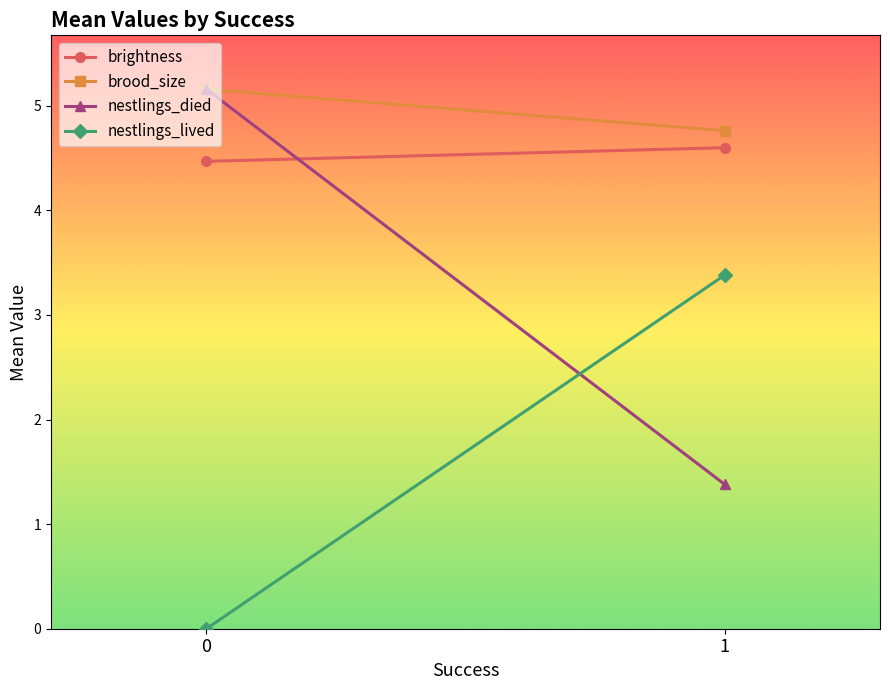

What are all the series names shown in the legend?

brightness, brood_size, nestlings_died, nestlings_lived